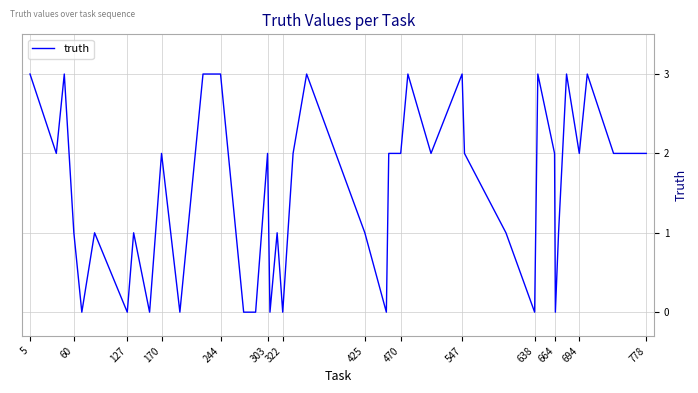

What is the difference between the maximum and minimum values?

3